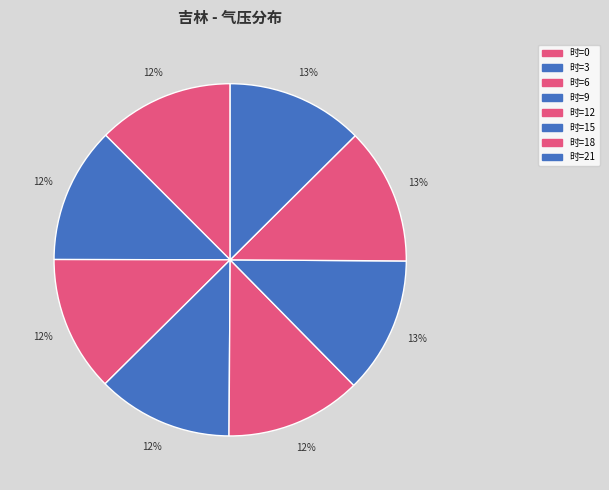

Count the number of slices in the pie.

8